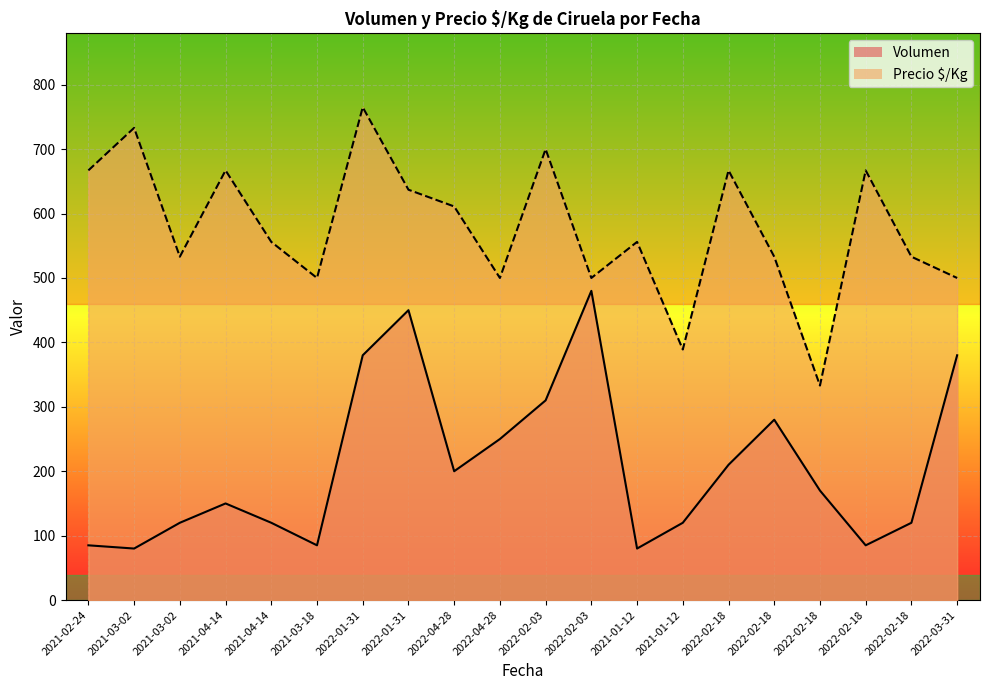

What are all the series names shown in the legend?

Volumen, Precio $/Kg